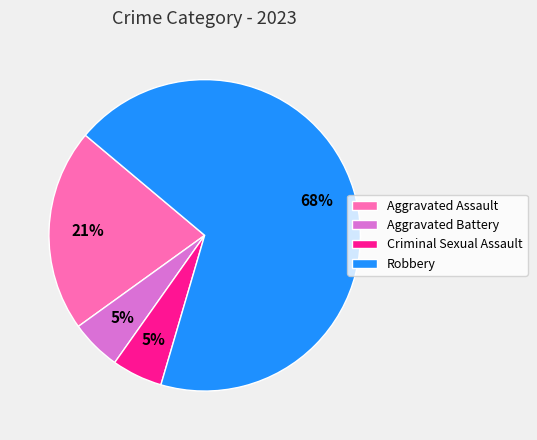

How many segments does this pie chart have?

4